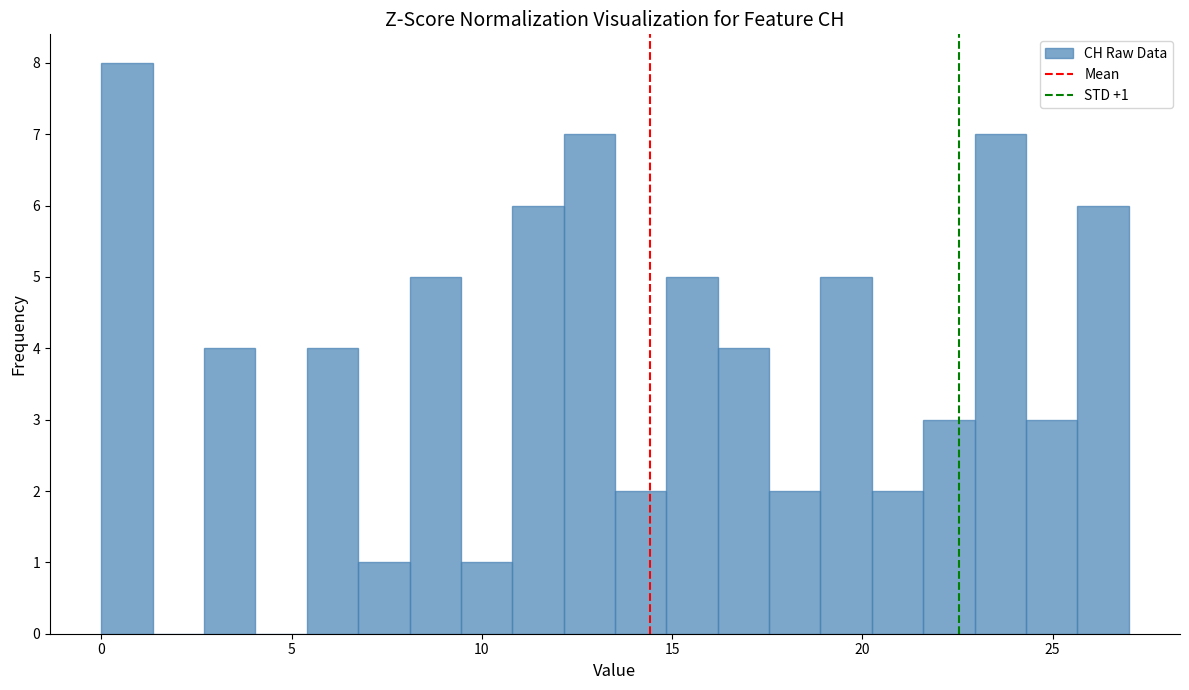

Around what value on the x-axis is the tallest bar? Give the approximate position of its centre, as read against the axis.

0.5